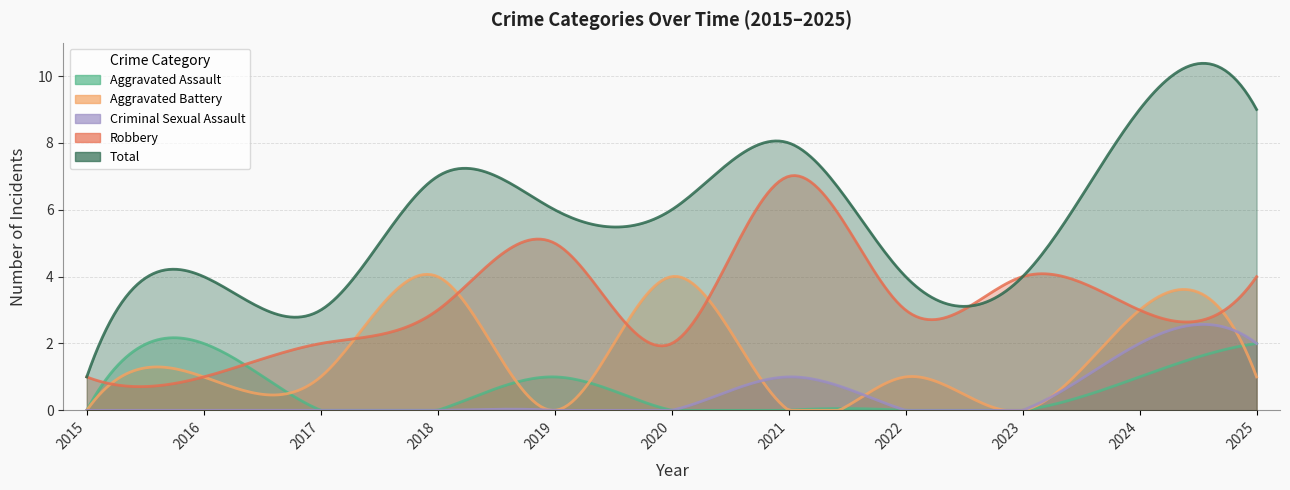

Reading left to right, transcribe all the data shown in this chart.

Aggravated Assault: 2015=0	2016=2	2017=0	2018=0	2019=1	2020=0	2021=0	2022=0	2023=0	2024=1	2025=2
Aggravated Battery: 2015=0	2016=1	2017=1	2018=4	2019=0	2020=4	2021=0	2022=1	2023=0	2024=3	2025=1
Criminal Sexual Assault: 2015=0	2016=0	2017=0	2018=0	2019=0	2020=0	2021=1	2022=0	2023=0	2024=2	2025=2
Robbery: 2015=1	2016=1	2017=2	2018=3	2019=5	2020=2	2021=7	2022=3	2023=4	2024=3	2025=4
Total: 2015=1	2016=4	2017=3	2018=7	2019=6	2020=6	2021=8	2022=4	2023=4	2024=9	2025=9